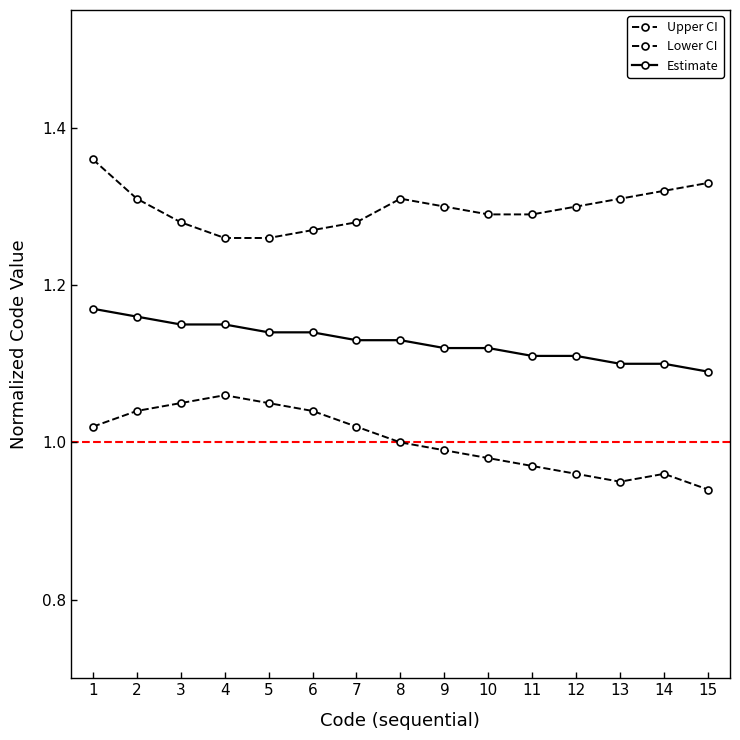

Rank the series by their average value, from highest to lowest.

Upper CI, Estimate, Lower CI